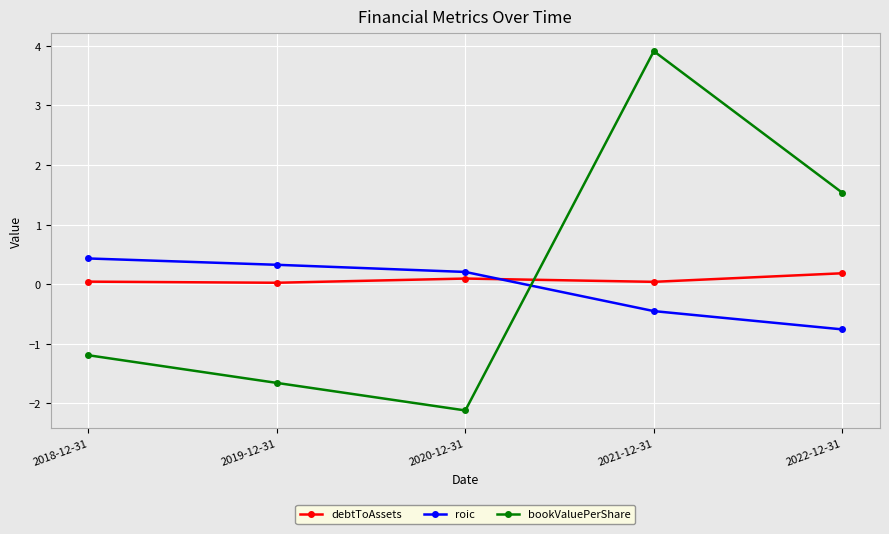

How many negative values does the bookValuePerShare series have?

3